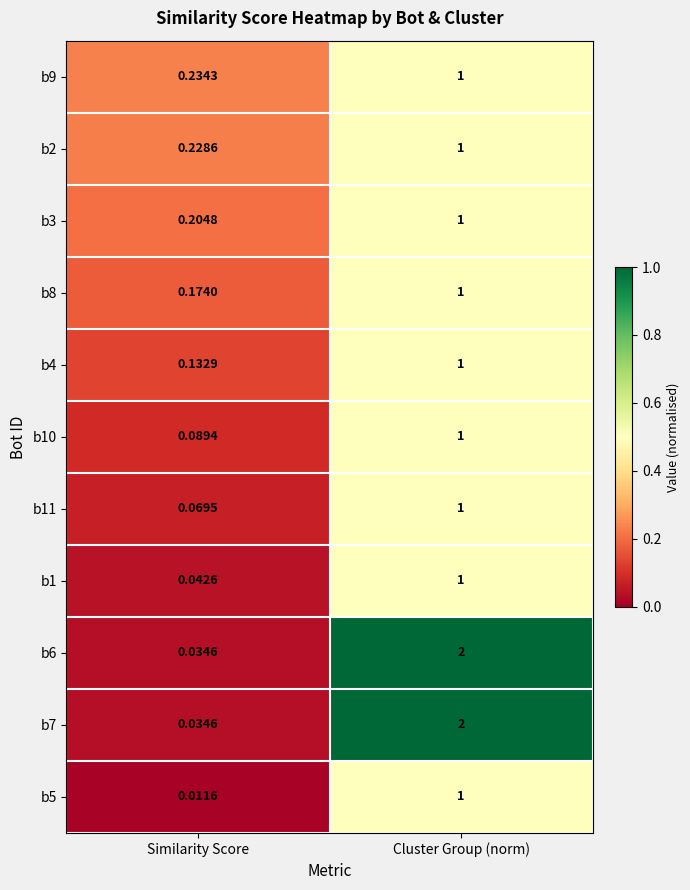

At which category is the sum across all series the highest?

Cluster Group (norm)